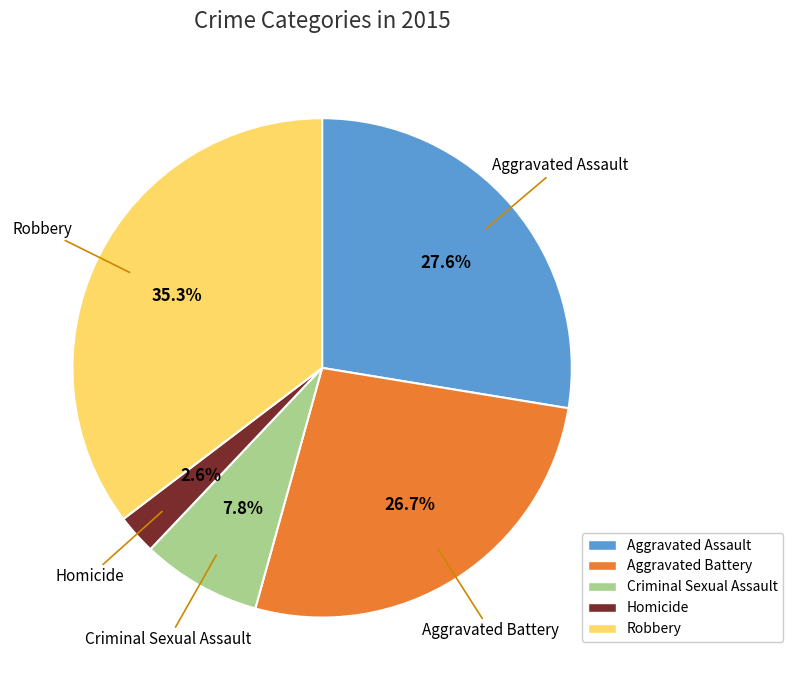

Between Aggravated Battery and Aggravated Assault, which is larger?

Aggravated Assault